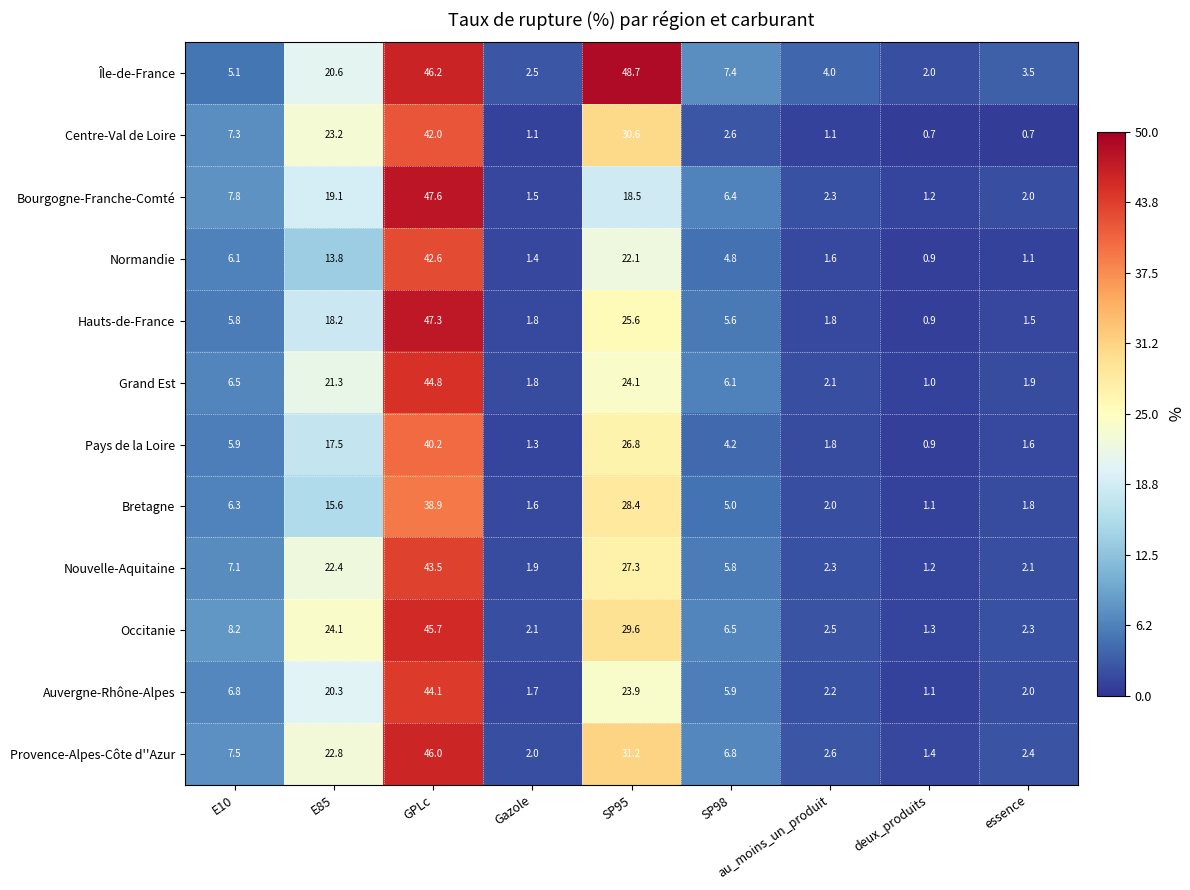

The Provence-Alpes-Côte d''Azur series shows 2.0 at Gazole. True or false?

True